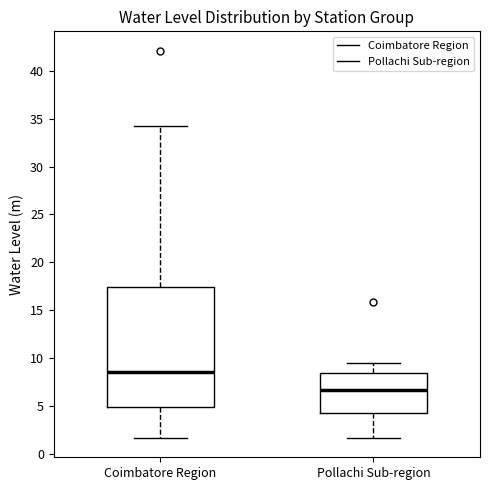

Where is the lower edge of the box for Pollachi Sub-region on the y-axis? The values are not printed on the chart, so give them approximately, as read against the axis.

4.0